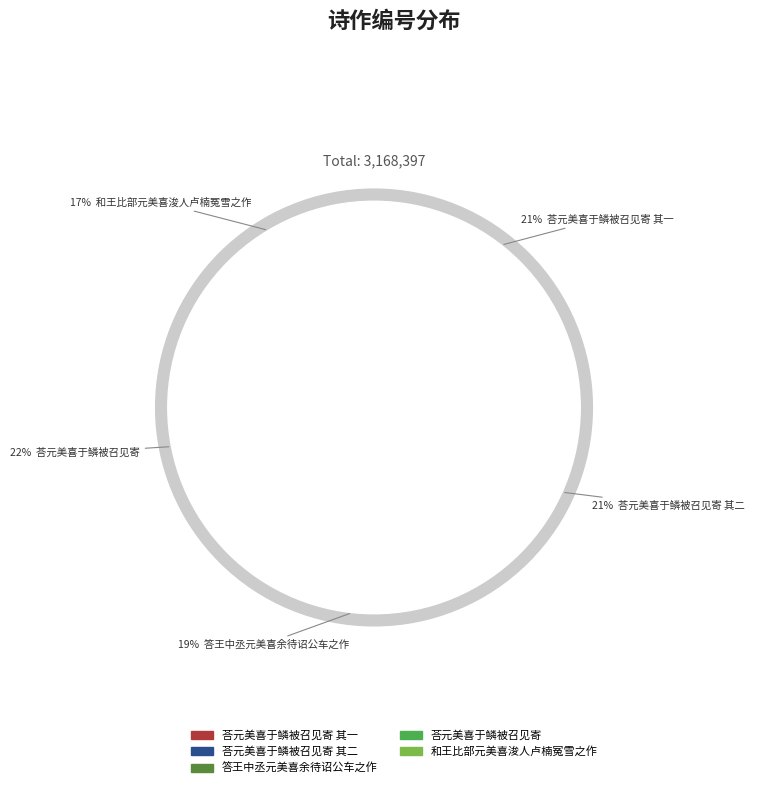

Rank the categories by value from highest to lowest.

荅元美喜于鳞被召见寄, 荅元美喜于鳞被召见寄 其二, 荅元美喜于鳞被召见寄 其一, 答王中丞元美喜余待诏公车之作, 和王比部元美喜浚人卢楠冤雪之作